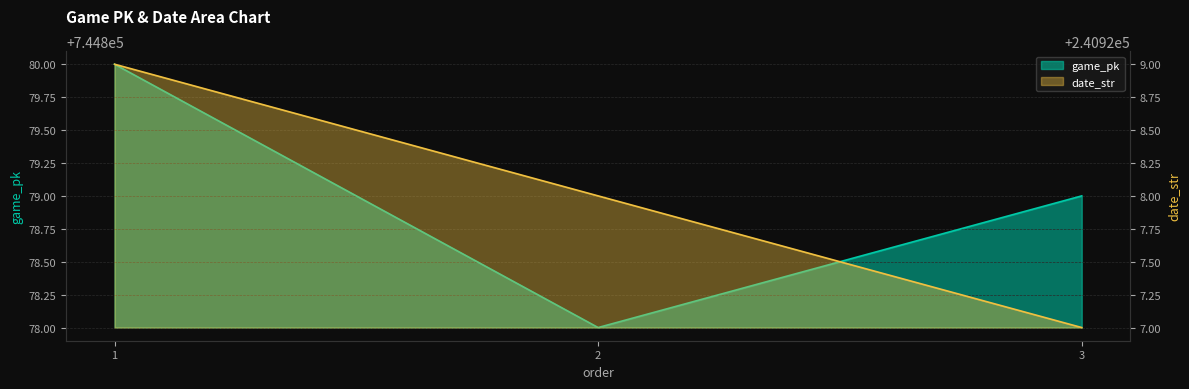

At 2, list the series in order from smallest to largest.

date_str, game_pk